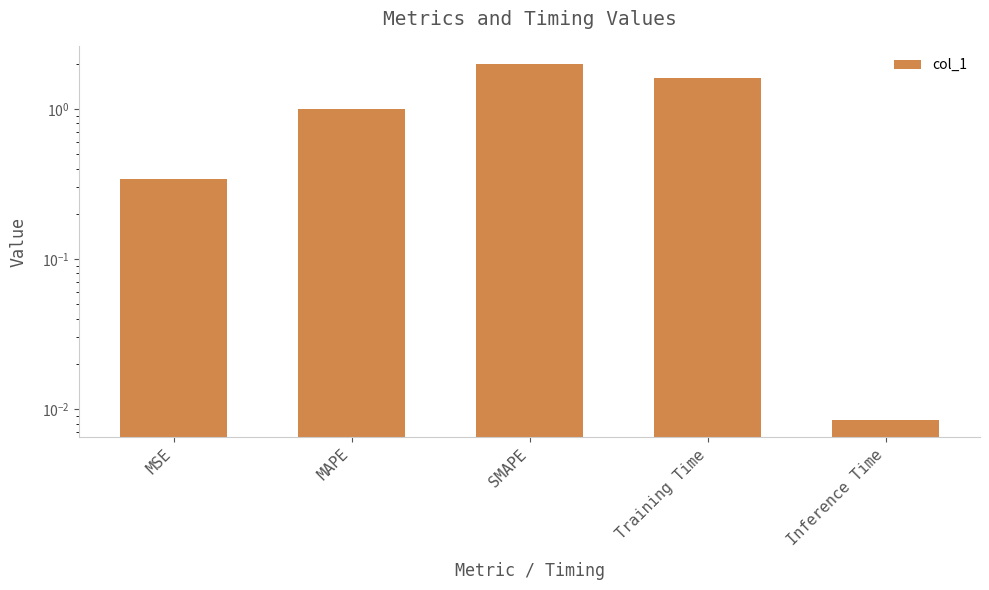

Count the number of data series in this chart.

1